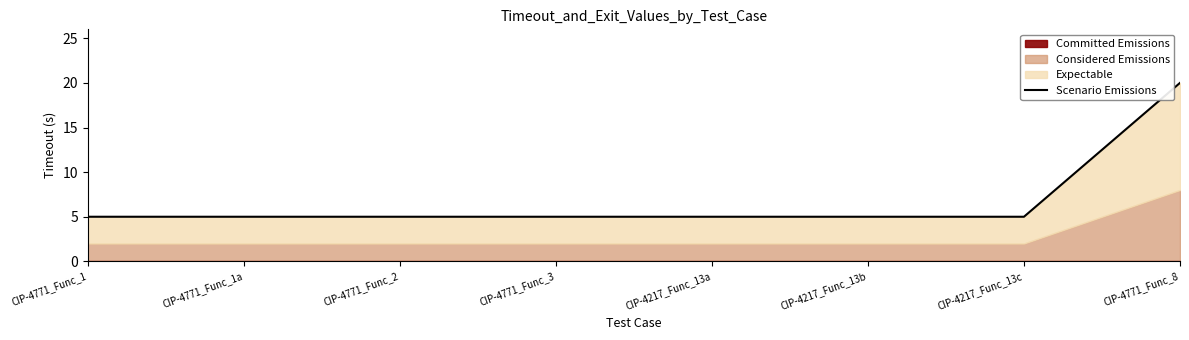

What is the value of the 6th point from the left?

5